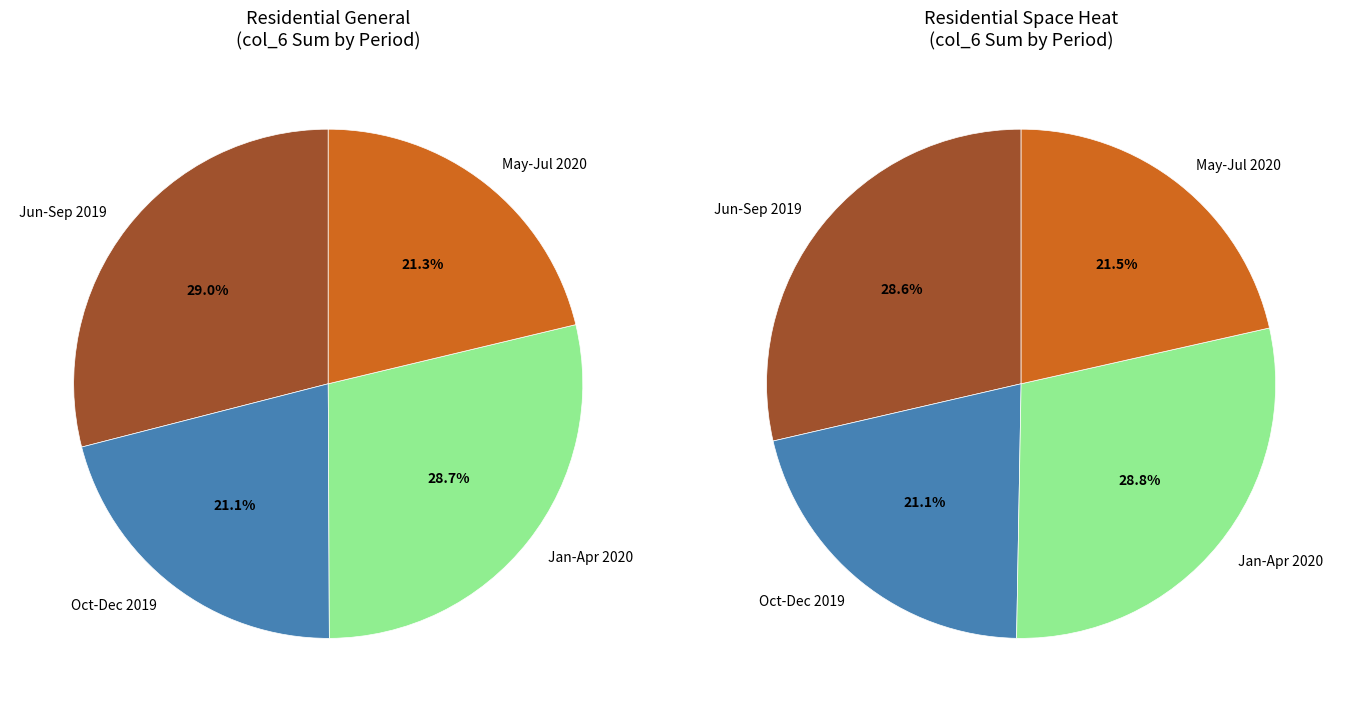

The 2020-2 slice represents 1% of the pie. True or false?

False